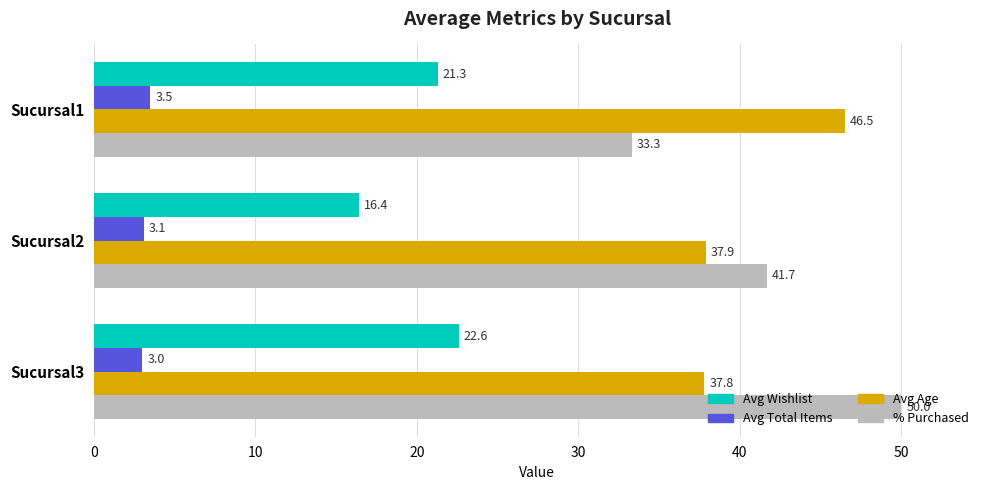

What are all the series names shown in the legend?

Avg Wishlist, Avg Total Items, Avg Age, % Purchased